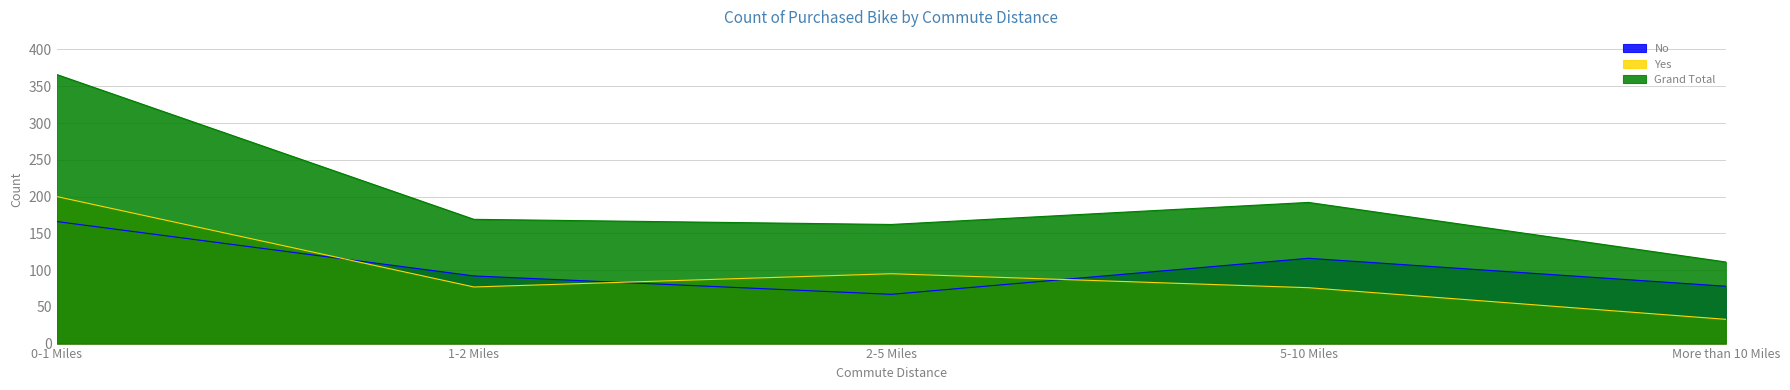

Is it true that Yes equals 59 at 2-5 Miles?

False